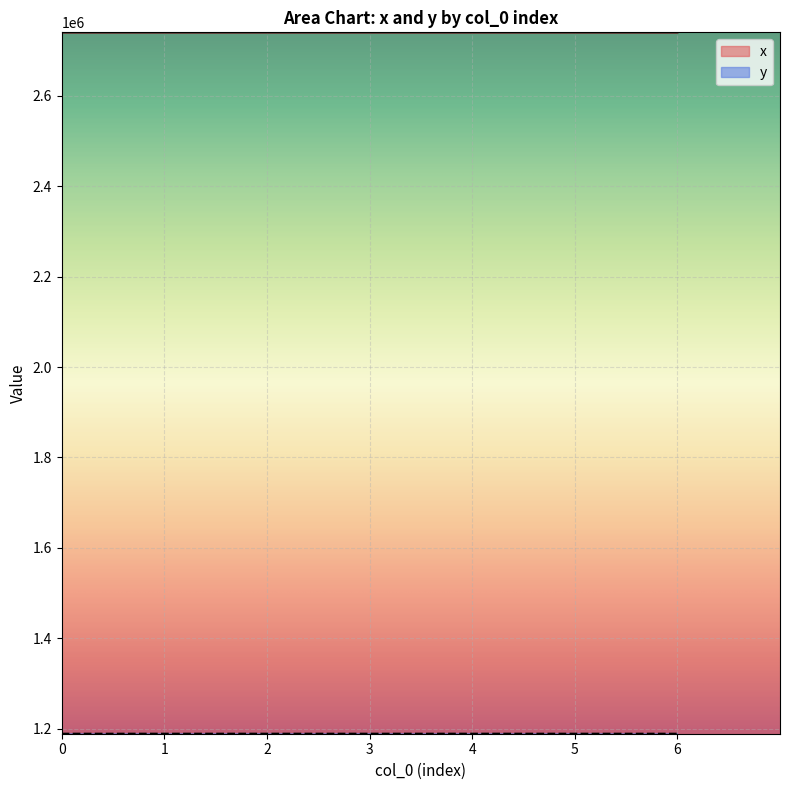

The value of x at 0 is 4153306.8. True or false?

False